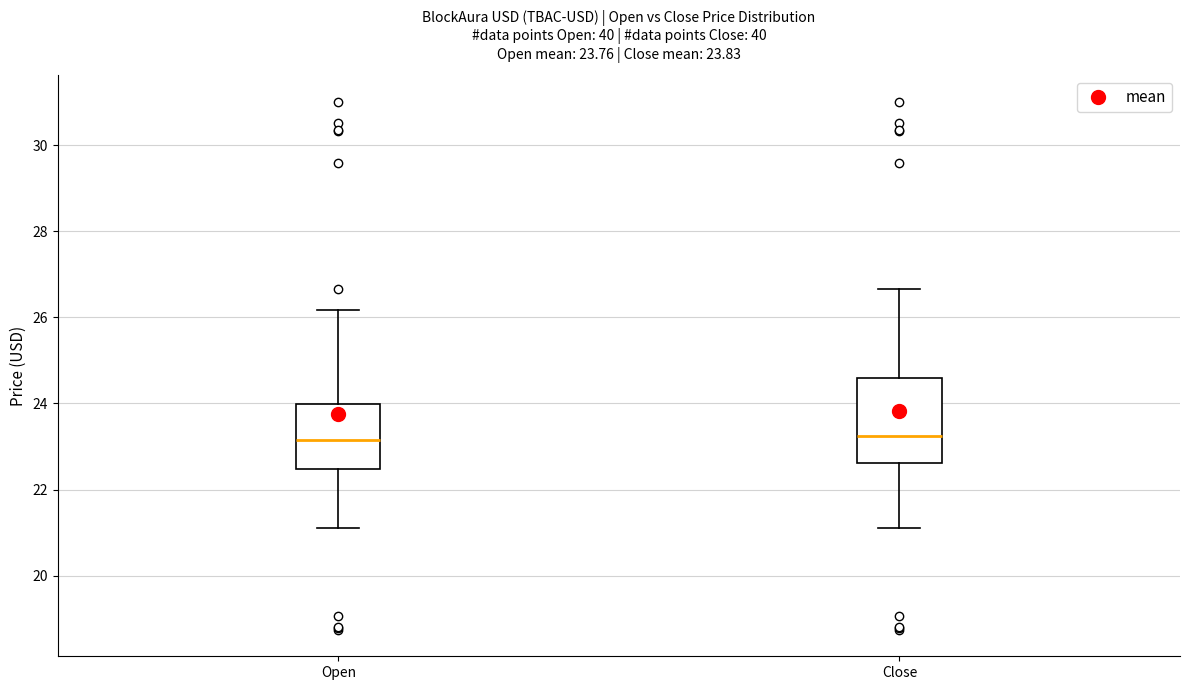

Which box is the tallest, from its lower edge to its upper edge?

Close